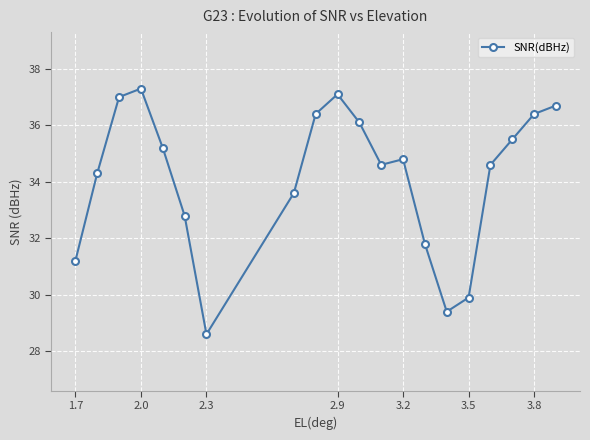

What is the smallest value displayed?

28.6